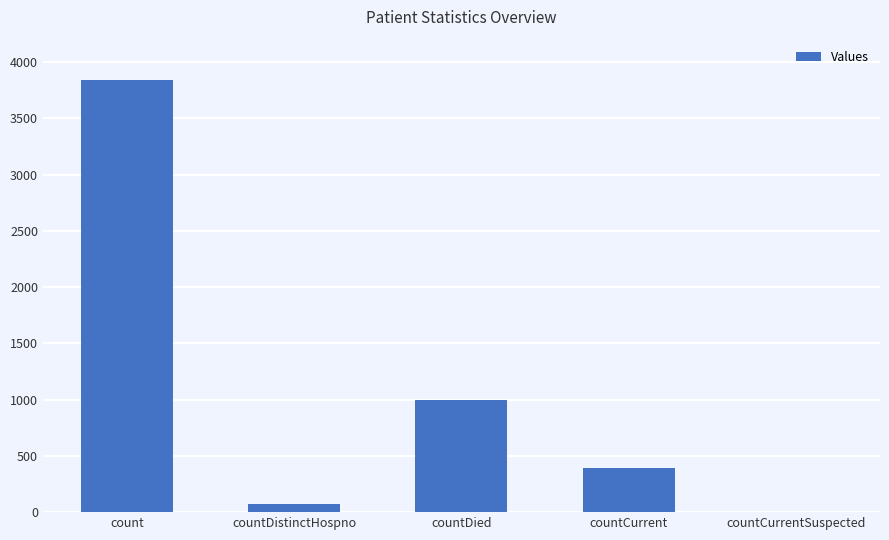

At which category does the chart reach its peak across all series?

count